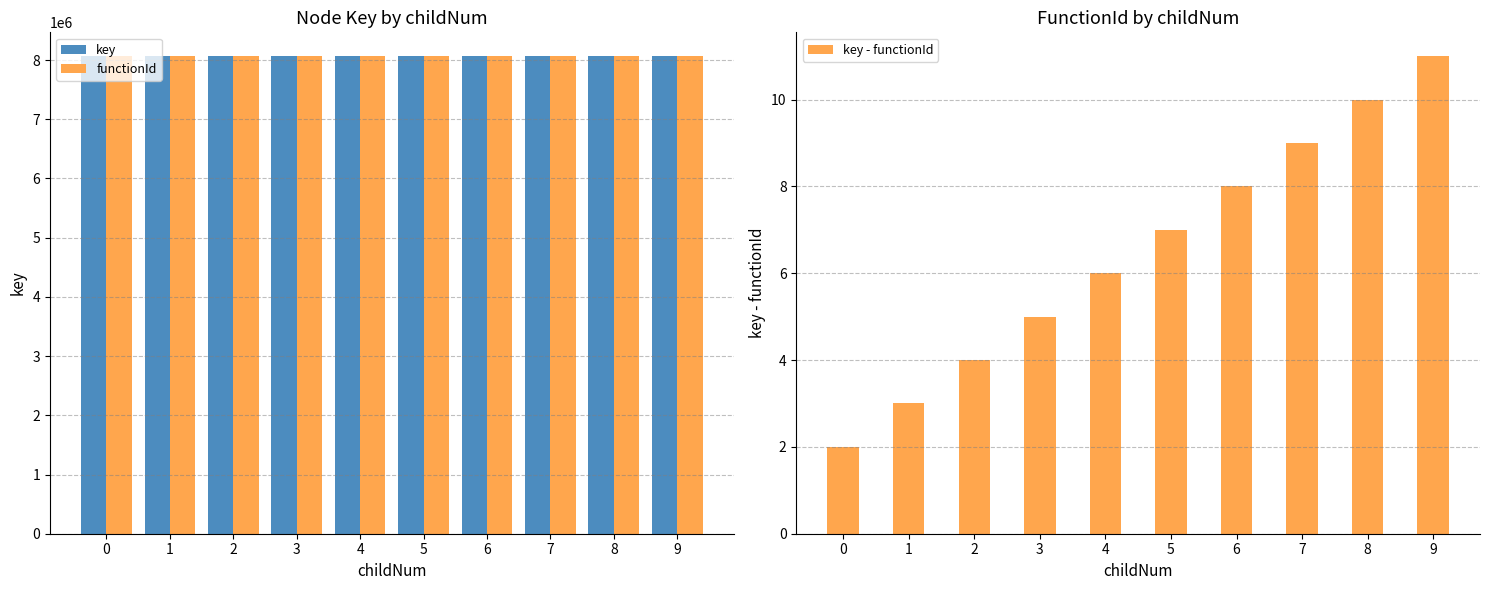

True or false: key - functionId has a value of 4 at 2.

True